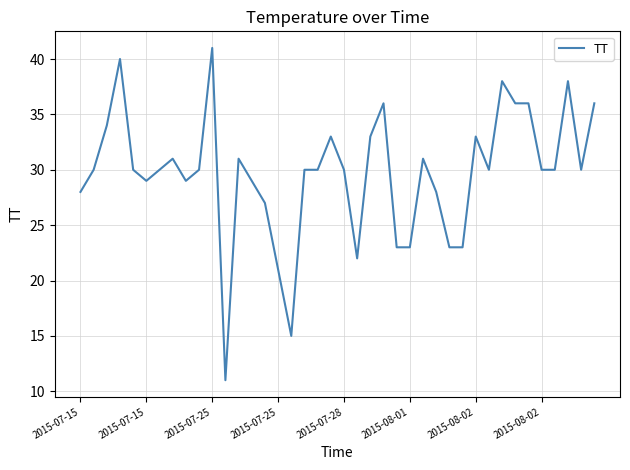

What is the maximum value shown in the chart?

41